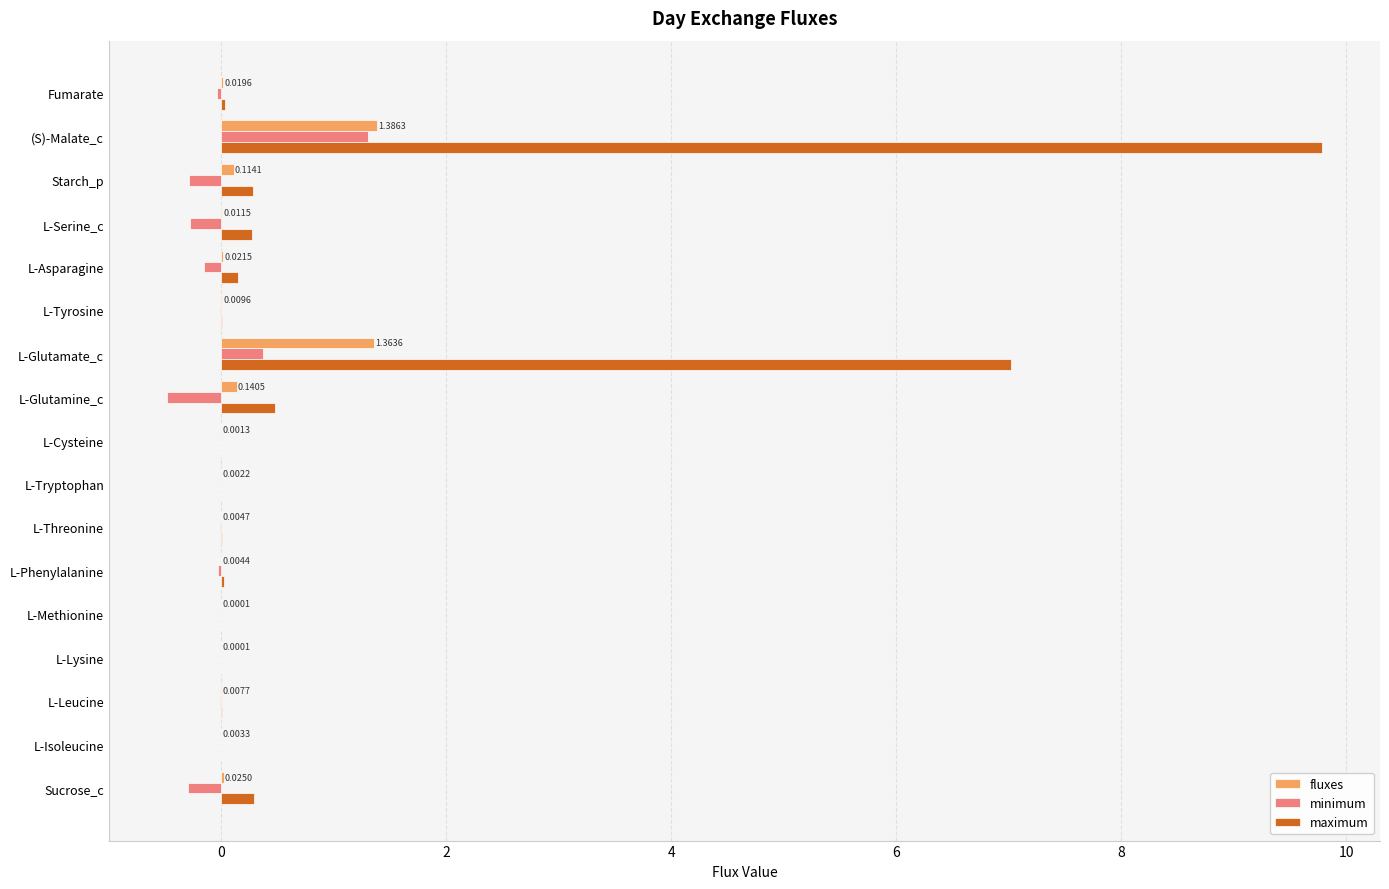

What is the sum of all maximum values?

18.4